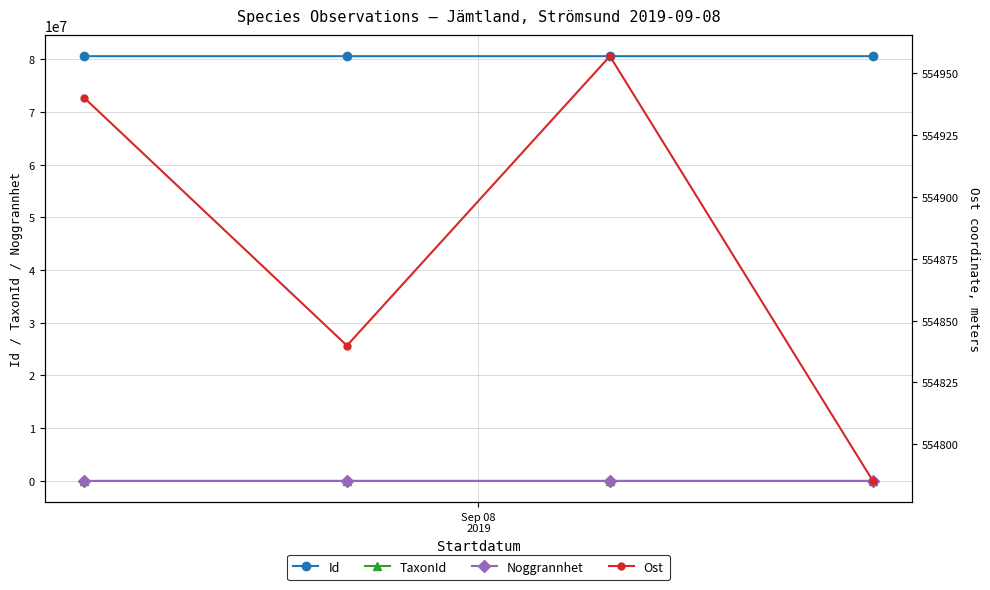

How many values in the Id series exceed 80557403?

1